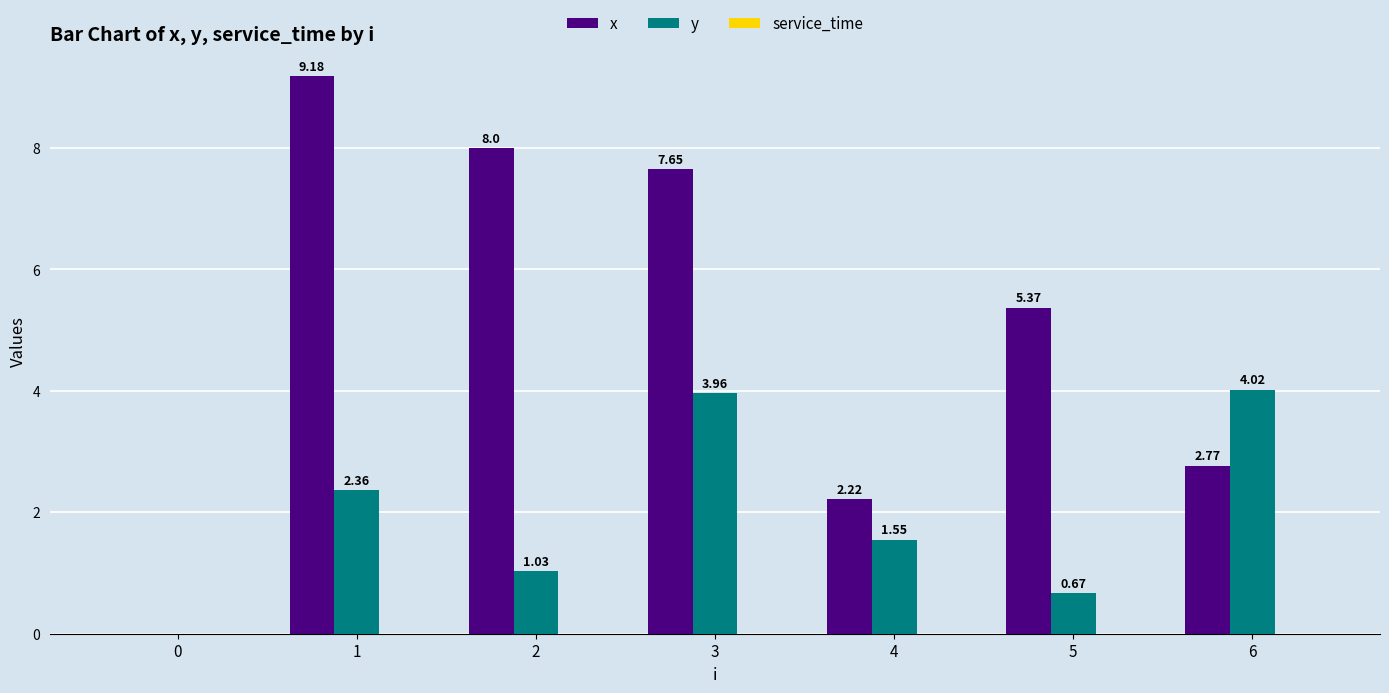

True or false: y has a value of 1.6 at 2.

False